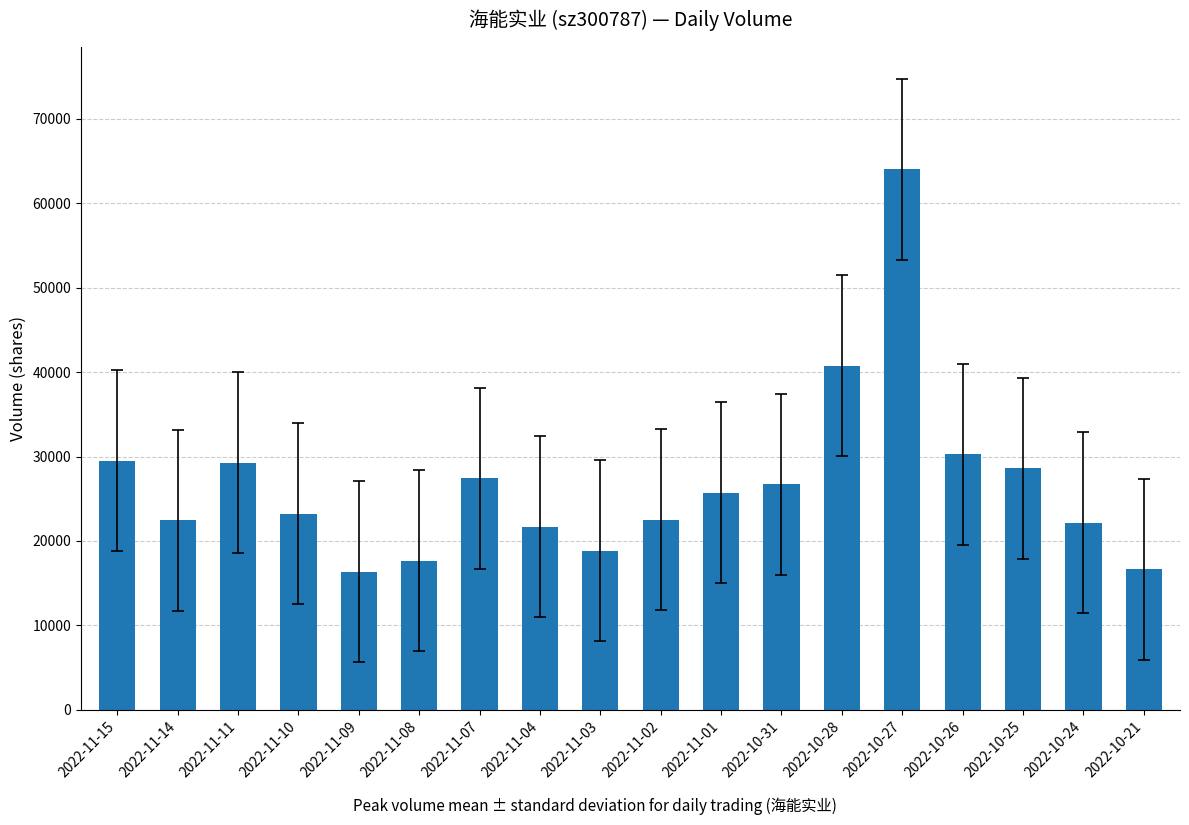

True or false: the data shows 6293 at 2022-11-08.

False